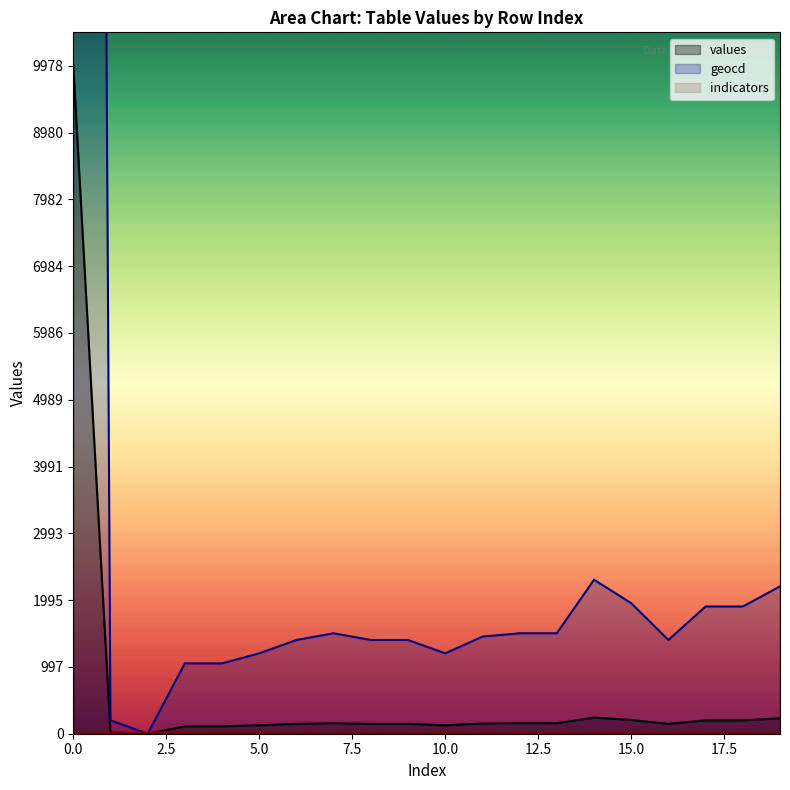

Rank the series by their maximum value, from highest to lowest.

geocd, values